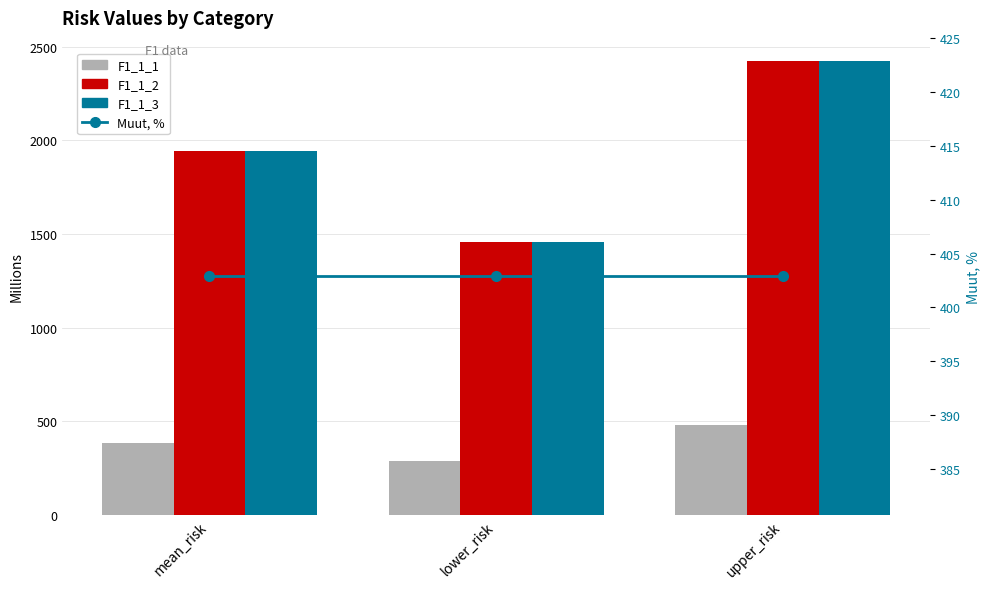

What is the average value of the F1_1_1 series?

385.8